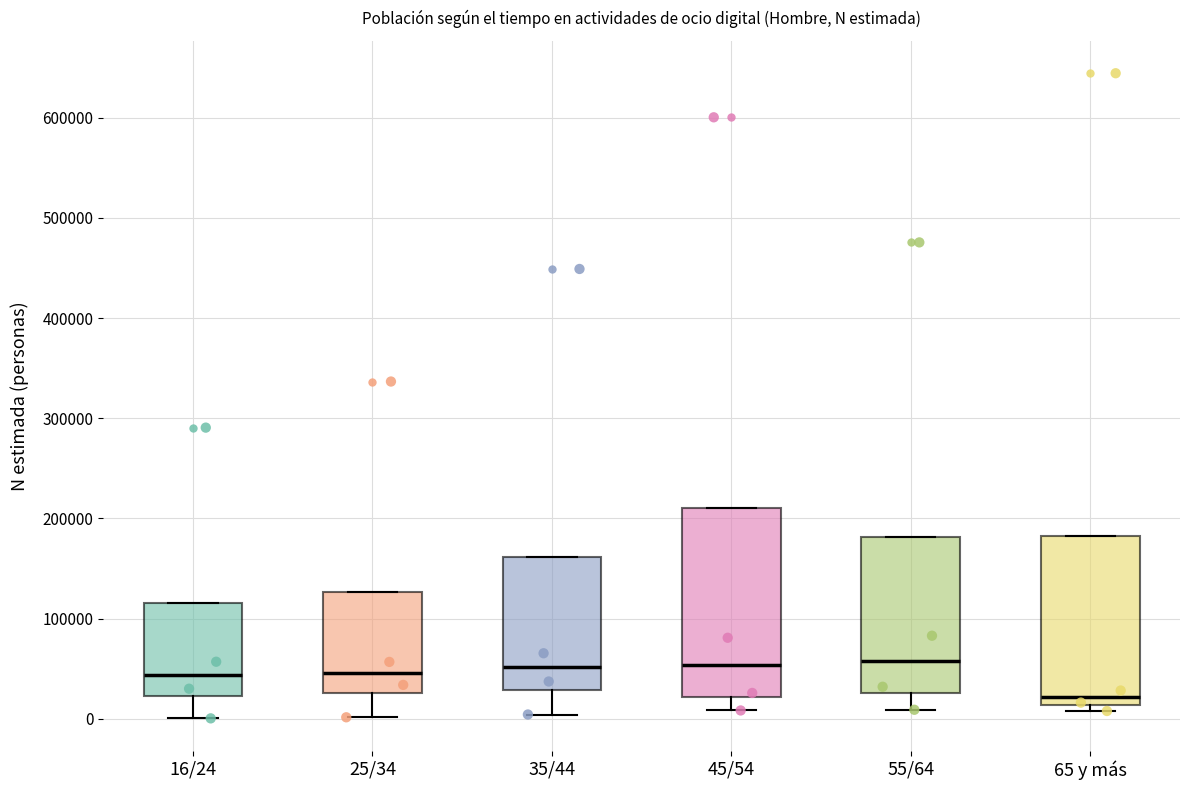

Reading left to right, transcribe this box plot: for each box, give where its median line is, the range the box spans, and where its two whiskers end, as read against the y-axis. The values are not printed on the chart, so give them approximately, as read against the axis.

16/24: median 40000, box 20000 to 120000, whiskers 0 to 120000
25/34: median 50000, box 30000 to 130000, whiskers 0 to 130000
35/44: median 50000, box 30000 to 160000, whiskers 0 to 160000
45/54: median 50000, box 20000 to 210000, whiskers 10000 to 210000
55/64: median 60000, box 30000 to 180000, whiskers 10000 to 180000
65 y más: median 20000, box 10000 to 180000, whiskers 10000 (just below the box's lower edge) to 180000